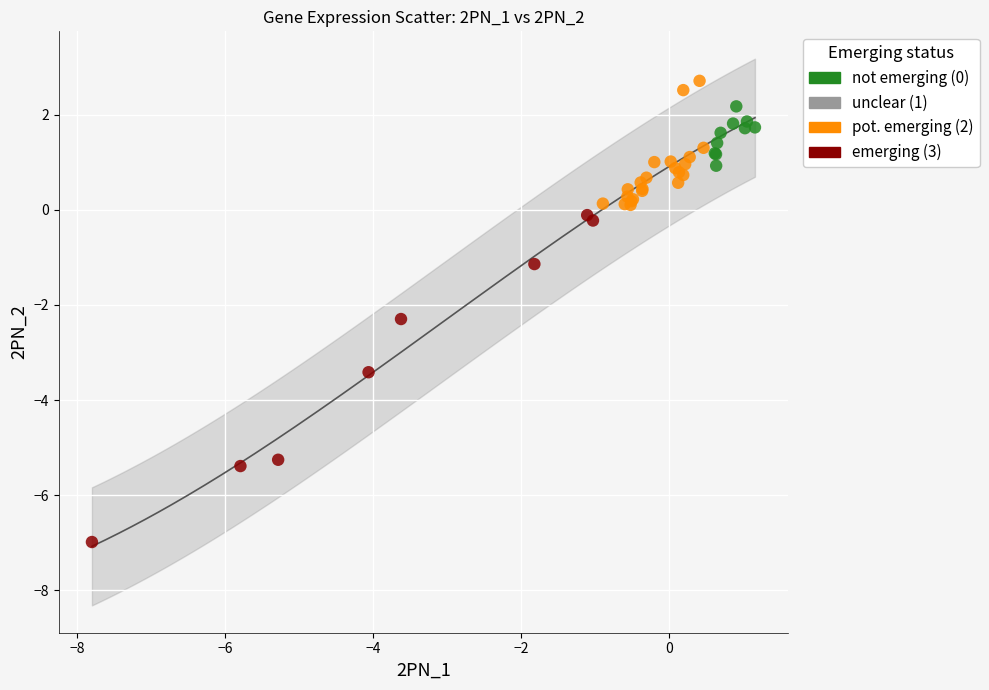

Which series contains the lowest Y value?

emerging (3)